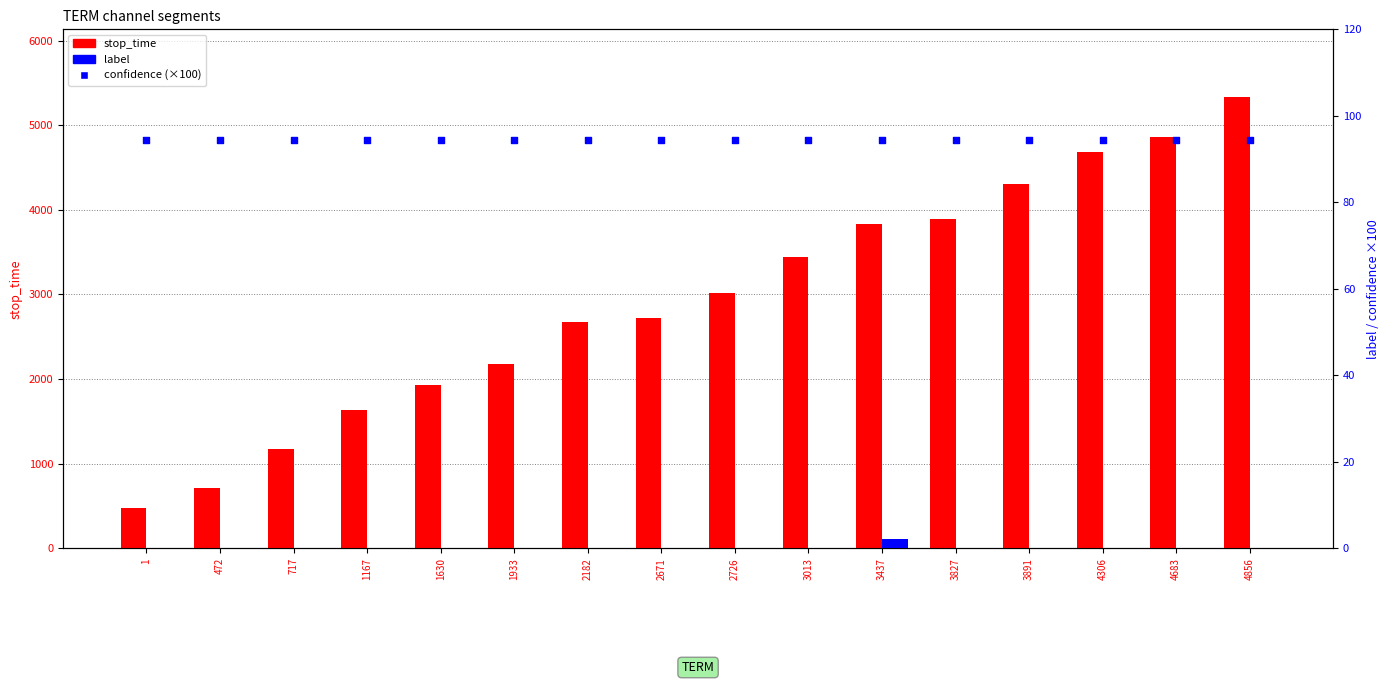

Which series contains the highest Y value?

stop_time